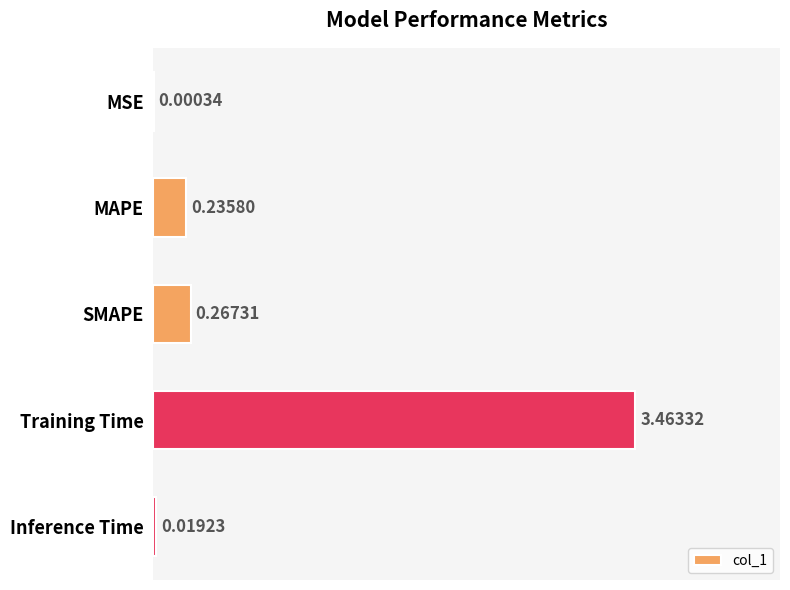

Between MAPE and MSE, which is larger?

MAPE